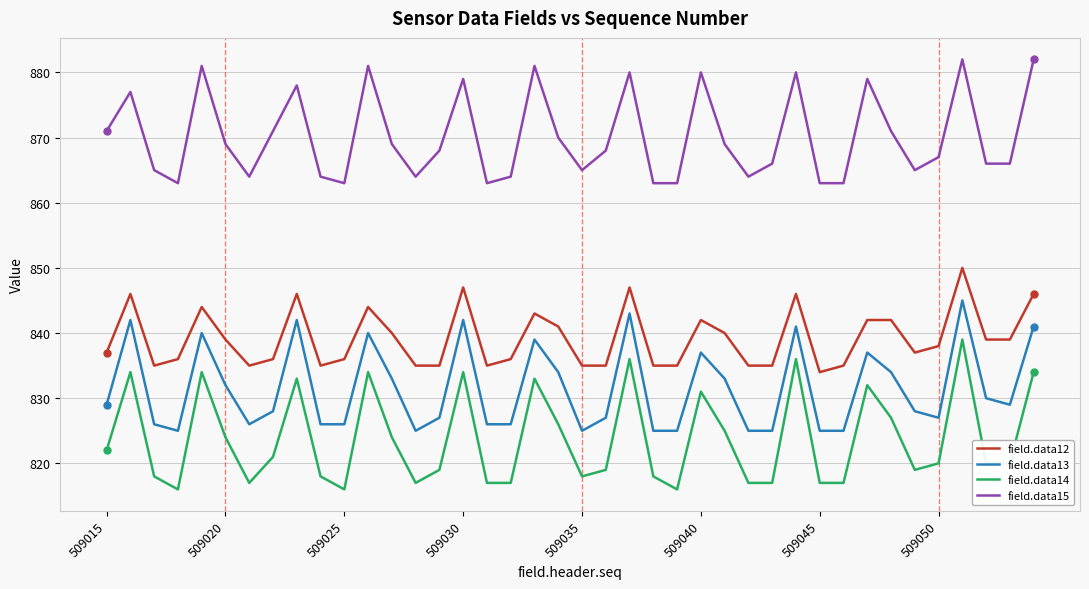

Rank the series by their maximum value, from highest to lowest.

field.data15, field.data12, field.data13, field.data14